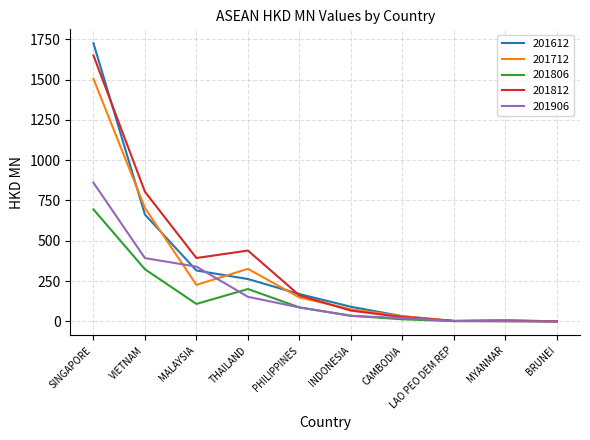

What is the sum of all 201806 values?

1467.5